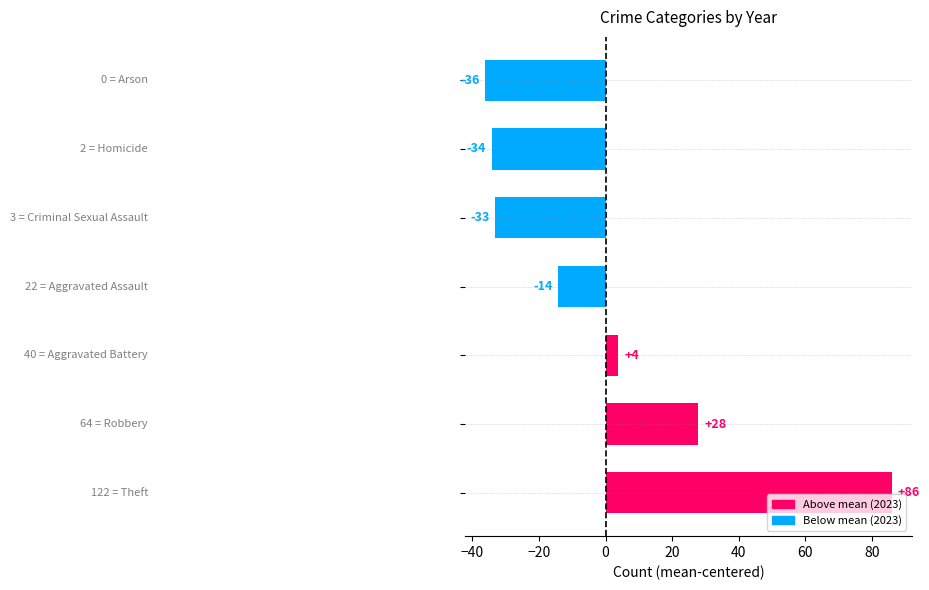

What is the difference between the maximum and minimum values?

122.0